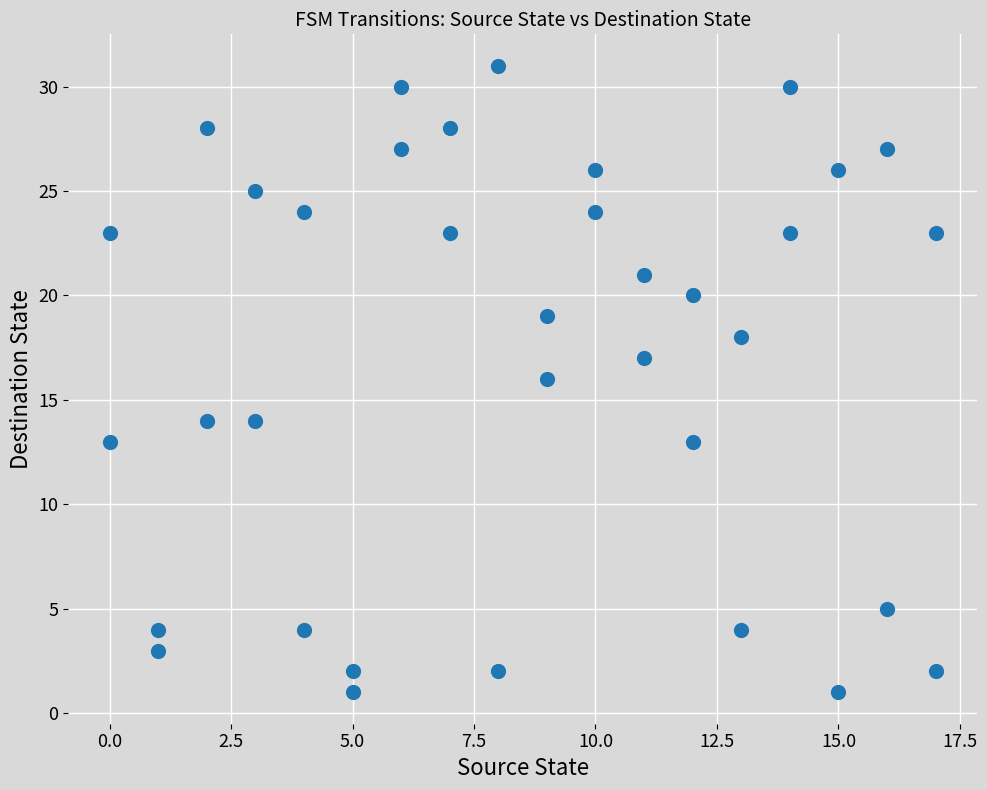

What is the range of X values (max minus min)?

17